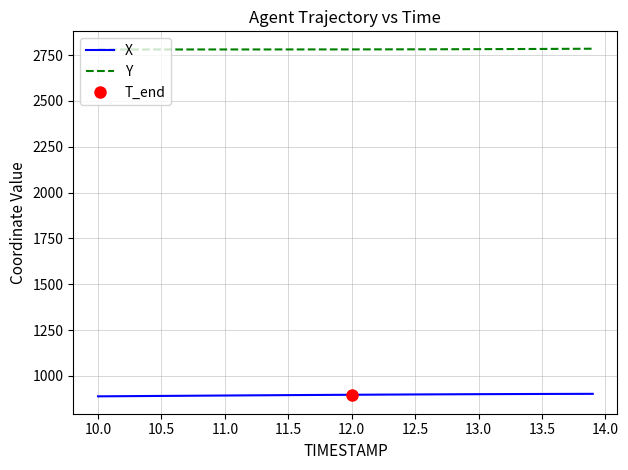

True or false: Y and X intersect in this chart.

False